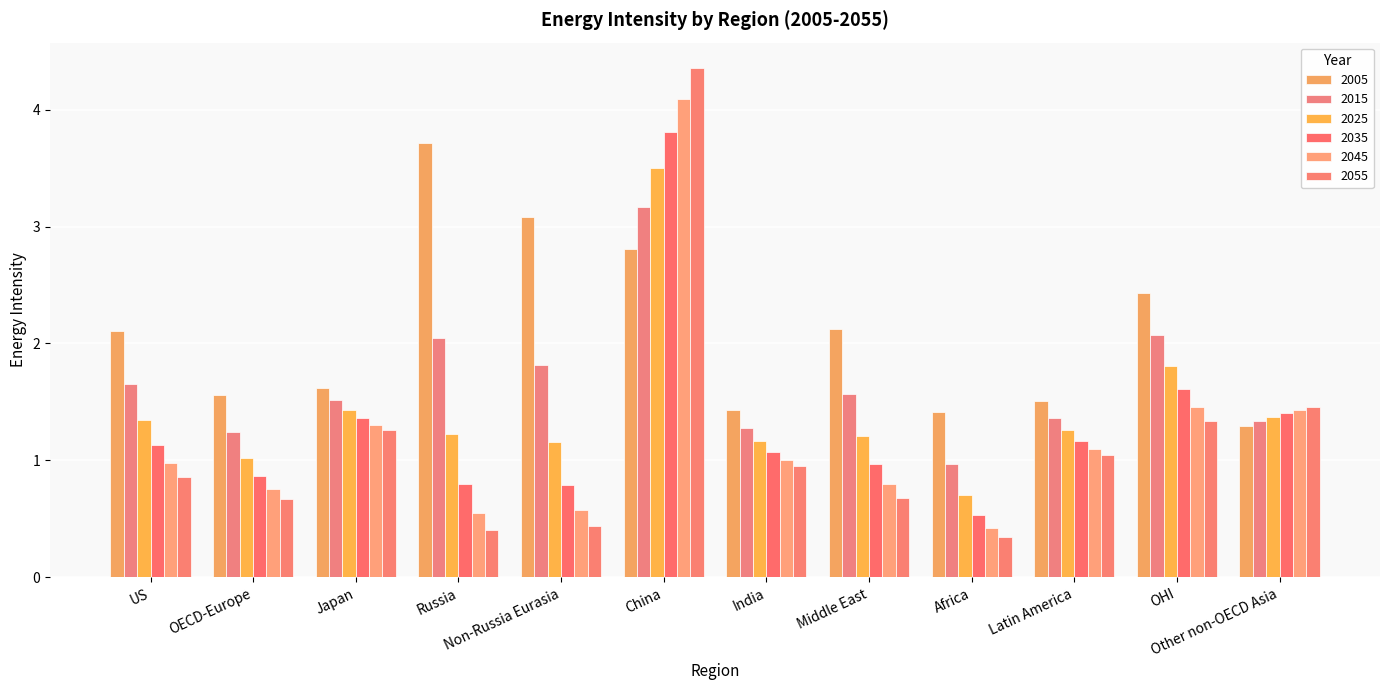

Between Russia and US, which is larger?

Russia